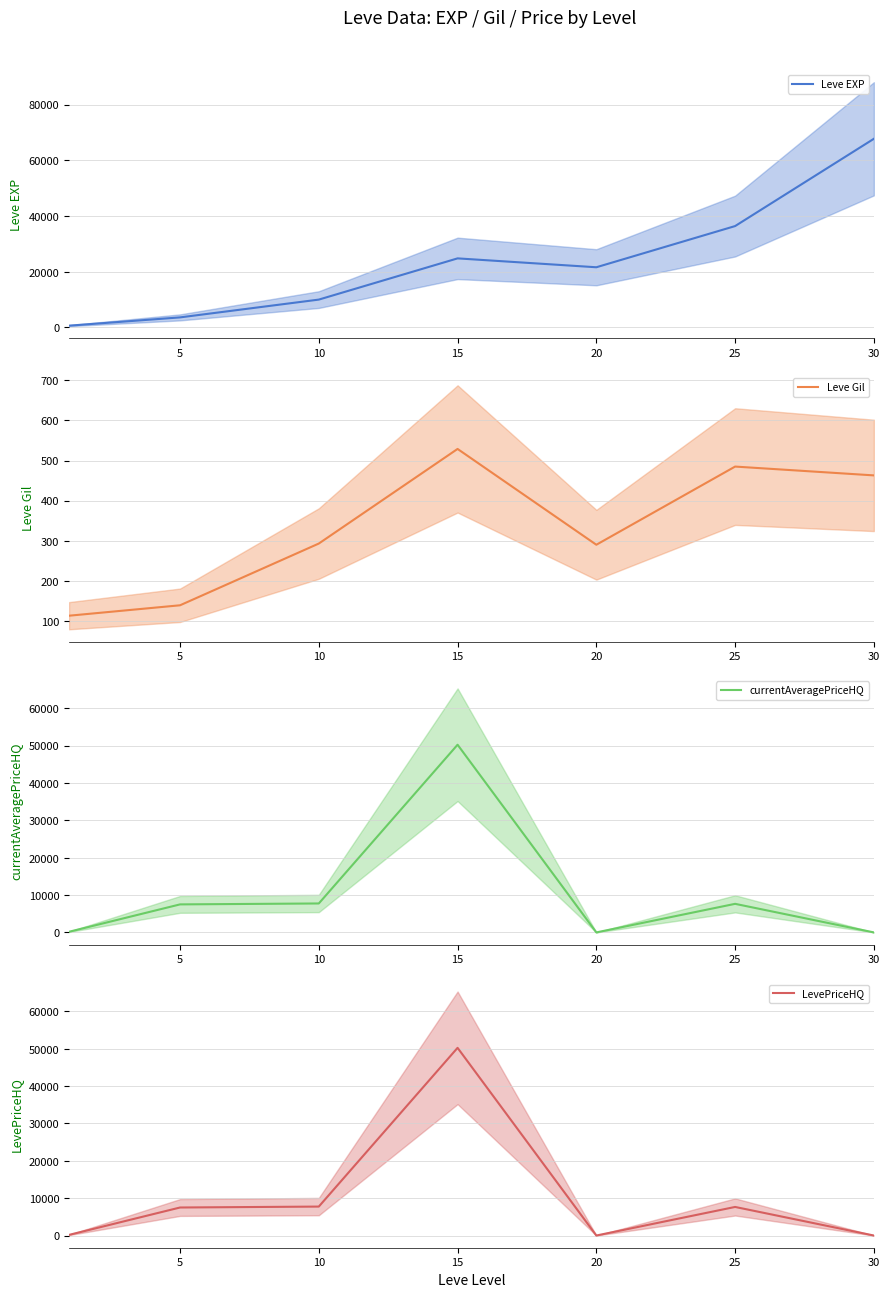

What is the total value across all series at 5?

18742.0